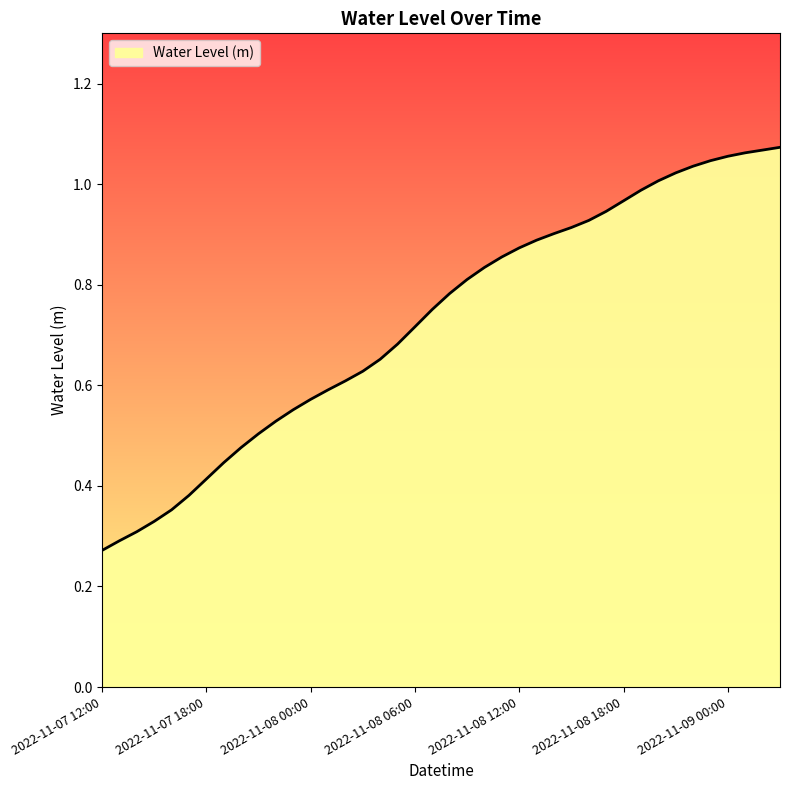

What is the value of the 13th point from the left?

0.6